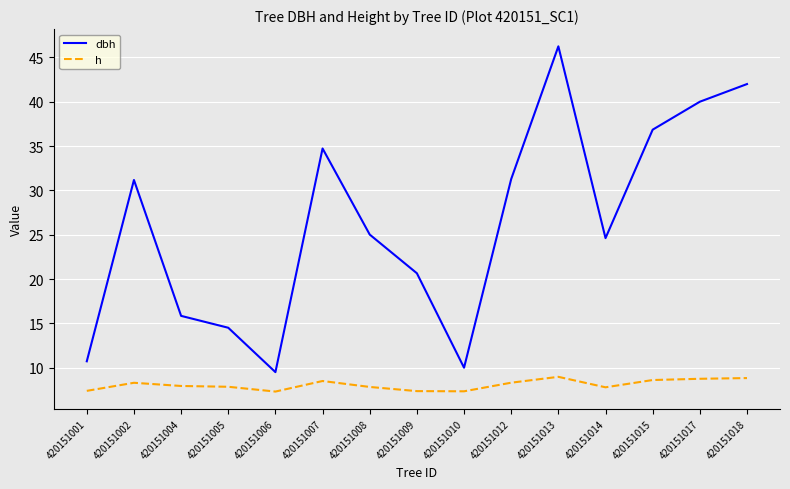

Between 420151004 and 420151015, which series saw the biggest shift?

dbh